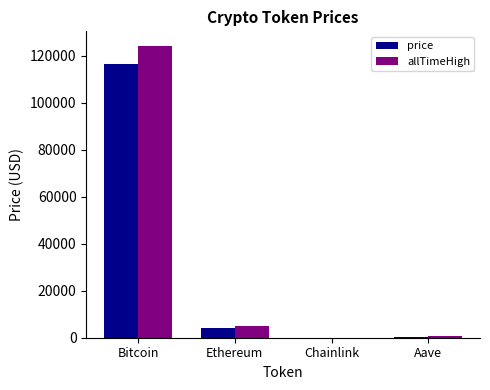

Between Bitcoin and Ethereum, which series saw the biggest shift?

allTimeHigh